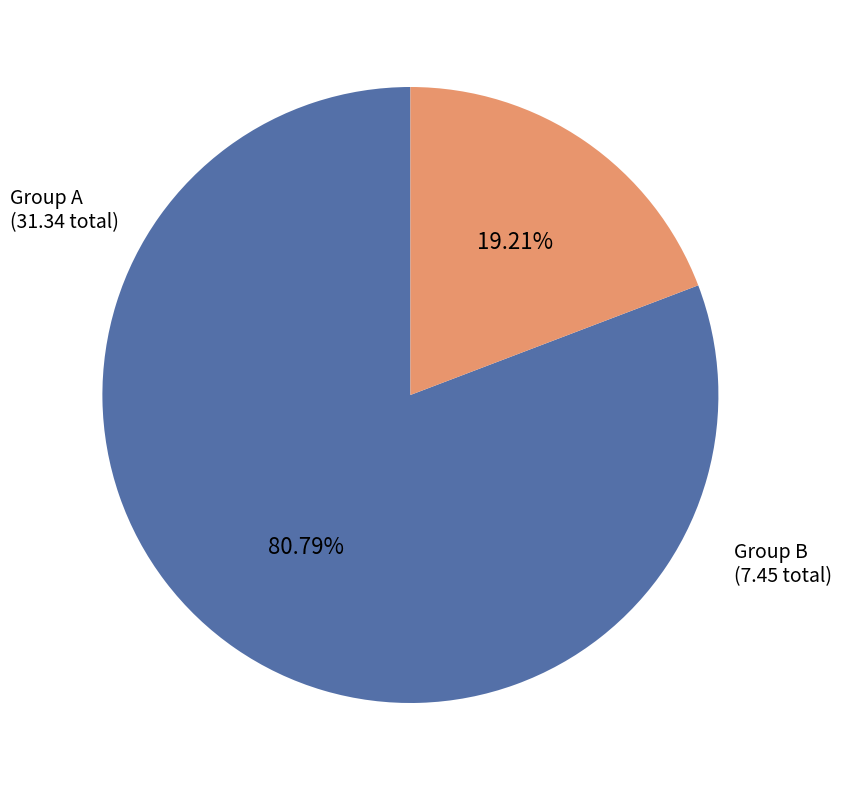

Does any single category account for the majority?

Yes